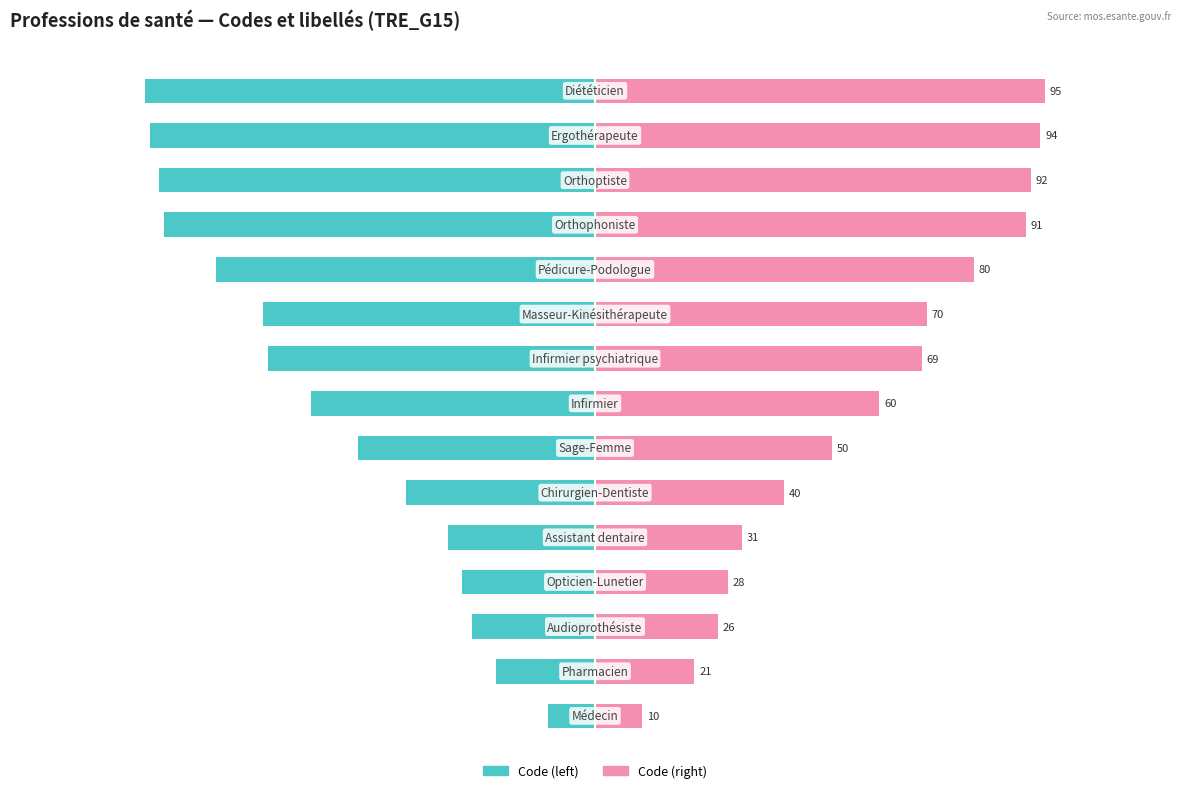

Reading left to right, list all the values displayed in this chart.

Code (left): 0=-10	1=-21	2=-26	3=-28	4=-31	5=-40	6=-50	7=-60	8=-69	9=-70	10=-80	11=-91	12=-92	13=-94	14=-95
Code (right): 0=10	1=21	2=26	3=28	4=31	5=40	6=50	7=60	8=69	9=70	10=80	11=91	12=92	13=94	14=95